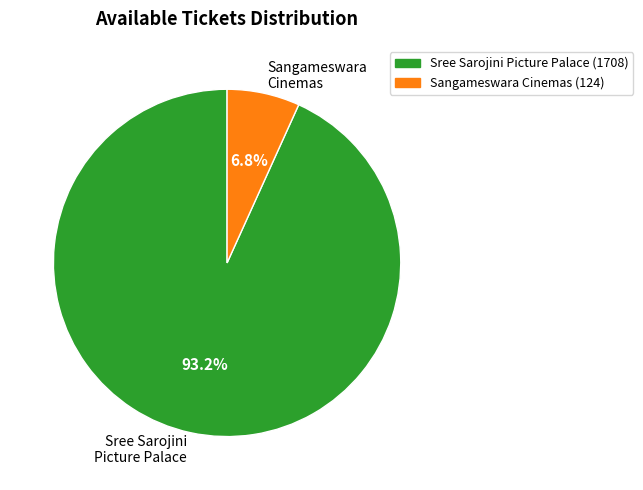

Rank the categories by value from lowest to highest.

Sangameswara Cinemas, Sree Sarojini Picture Palace